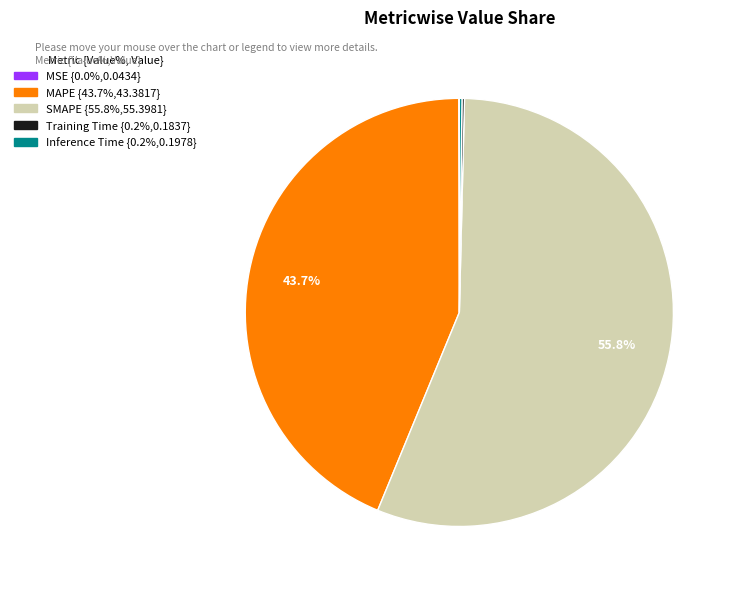

What is the majority slice?

SMAPE